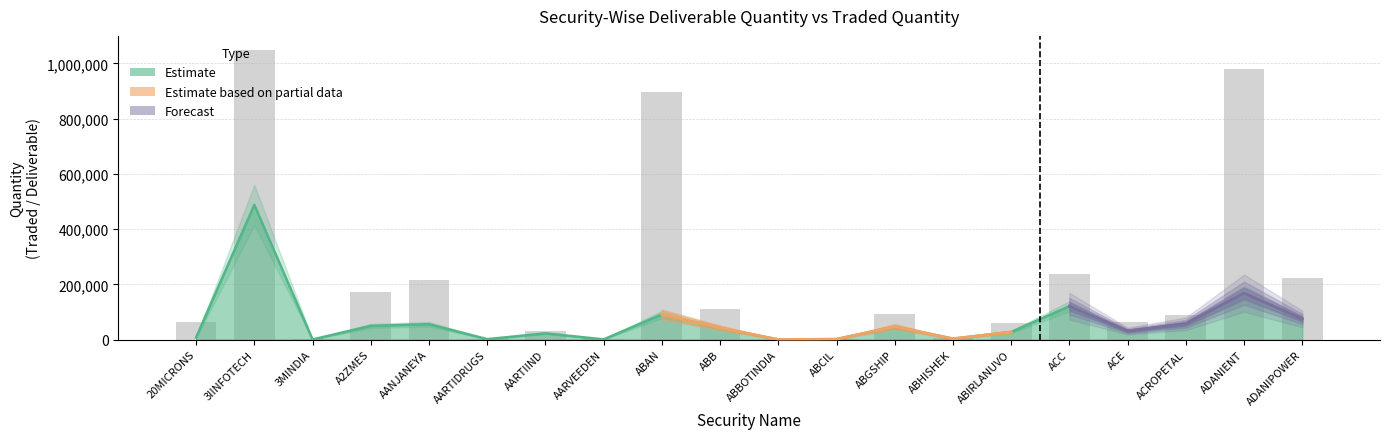

Which label corresponds to the largest value in the chart?

3IINFOTECH